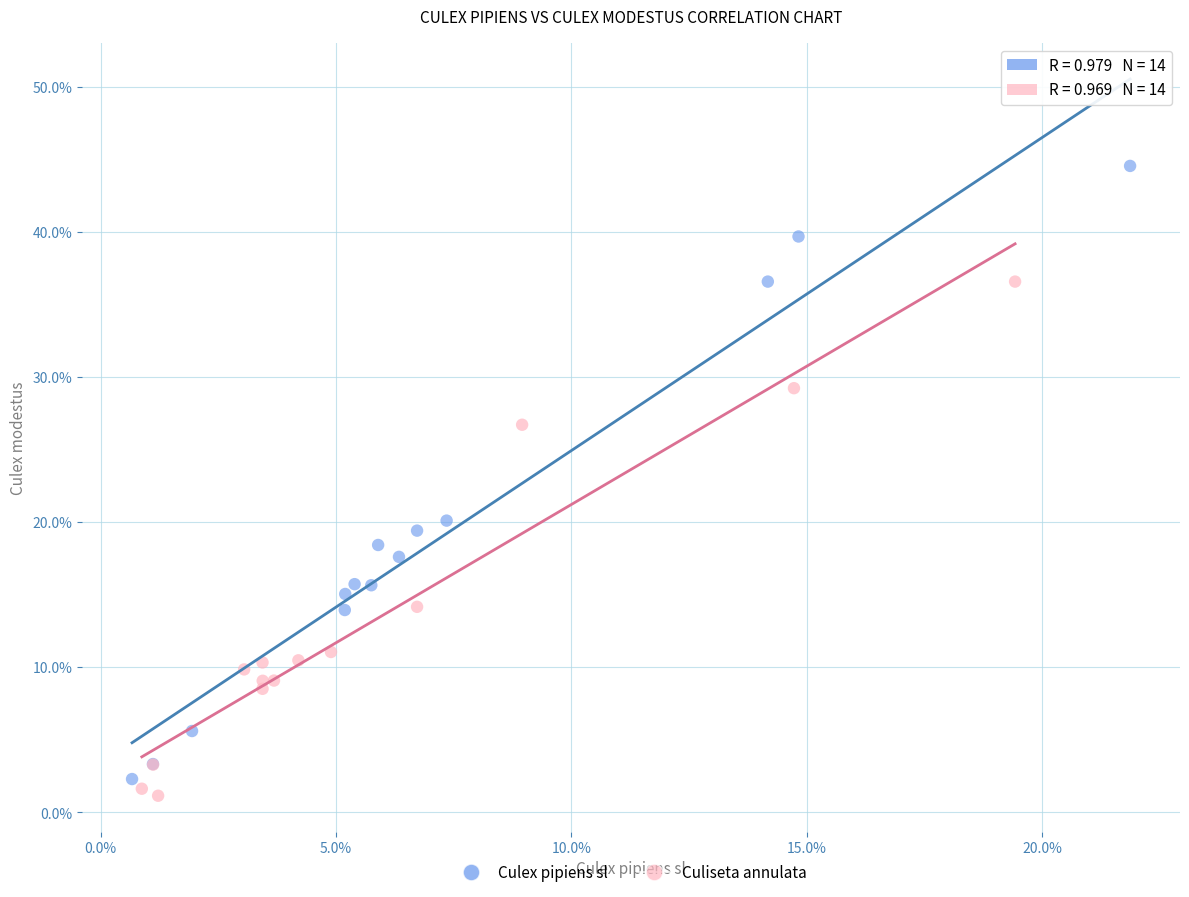

Which series has the largest Y range (max minus min)?

Culex pipiens sl